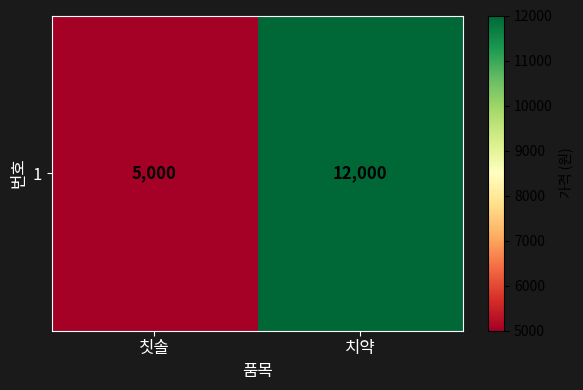

Reading left to right, extract all data points from this chart.

5000	12000